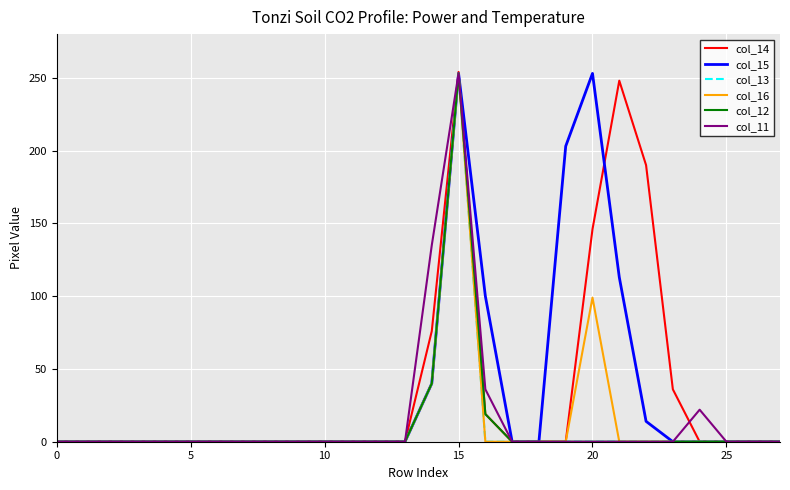

What is the average value of the col_15 series?

35